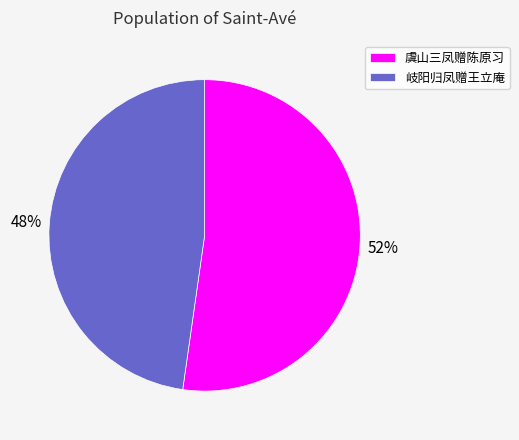

Between 虞山三凤赠陈原习 and 岐阳归凤赠王立庵, which is larger?

虞山三凤赠陈原习